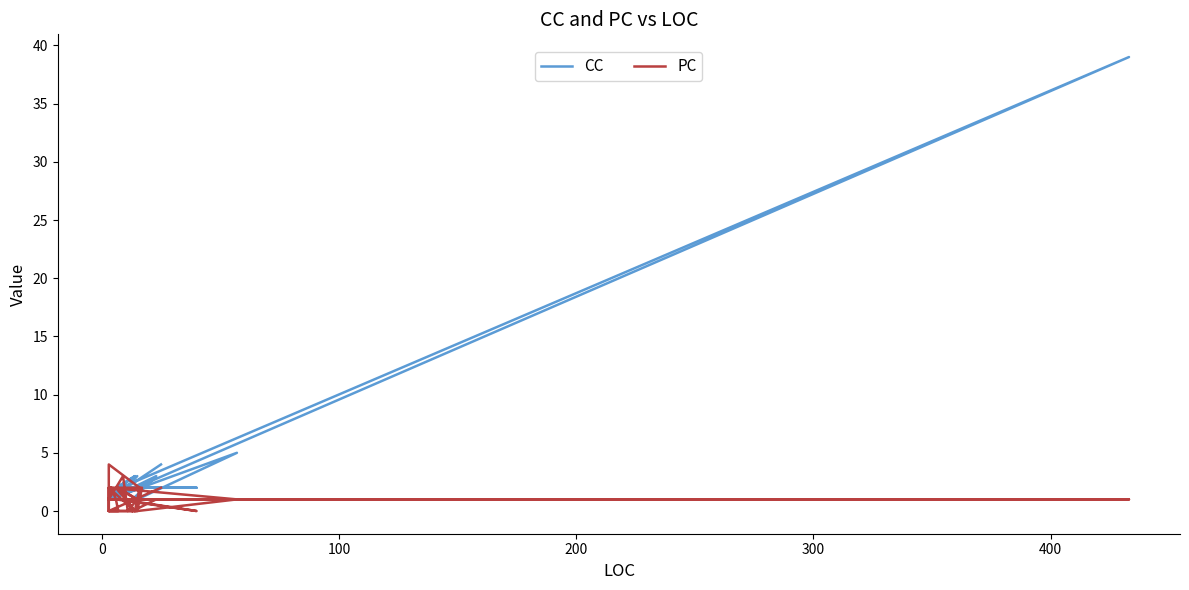

How many interior local peaks does the PC series have?

6